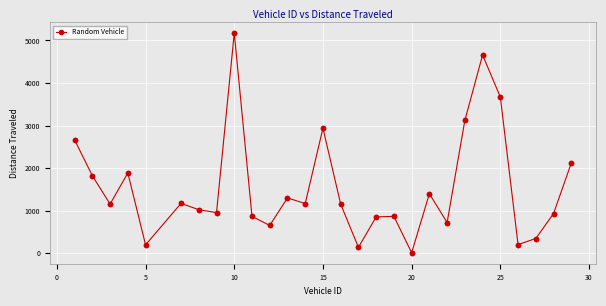

What is the maximum value shown in the chart?

5175.2